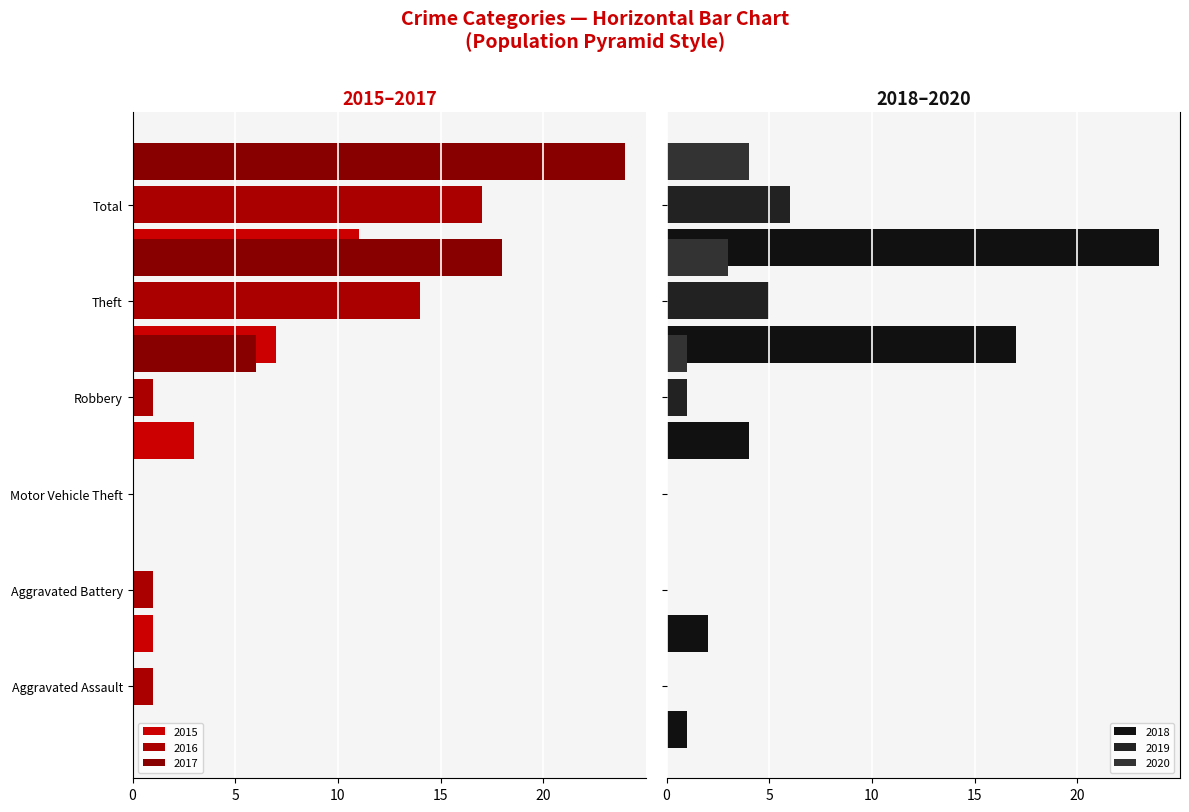

Rank the categories by 2019 value from lowest to highest.

Aggravated Assault, Aggravated Battery, Motor Vehicle Theft, Robbery, Theft, Total